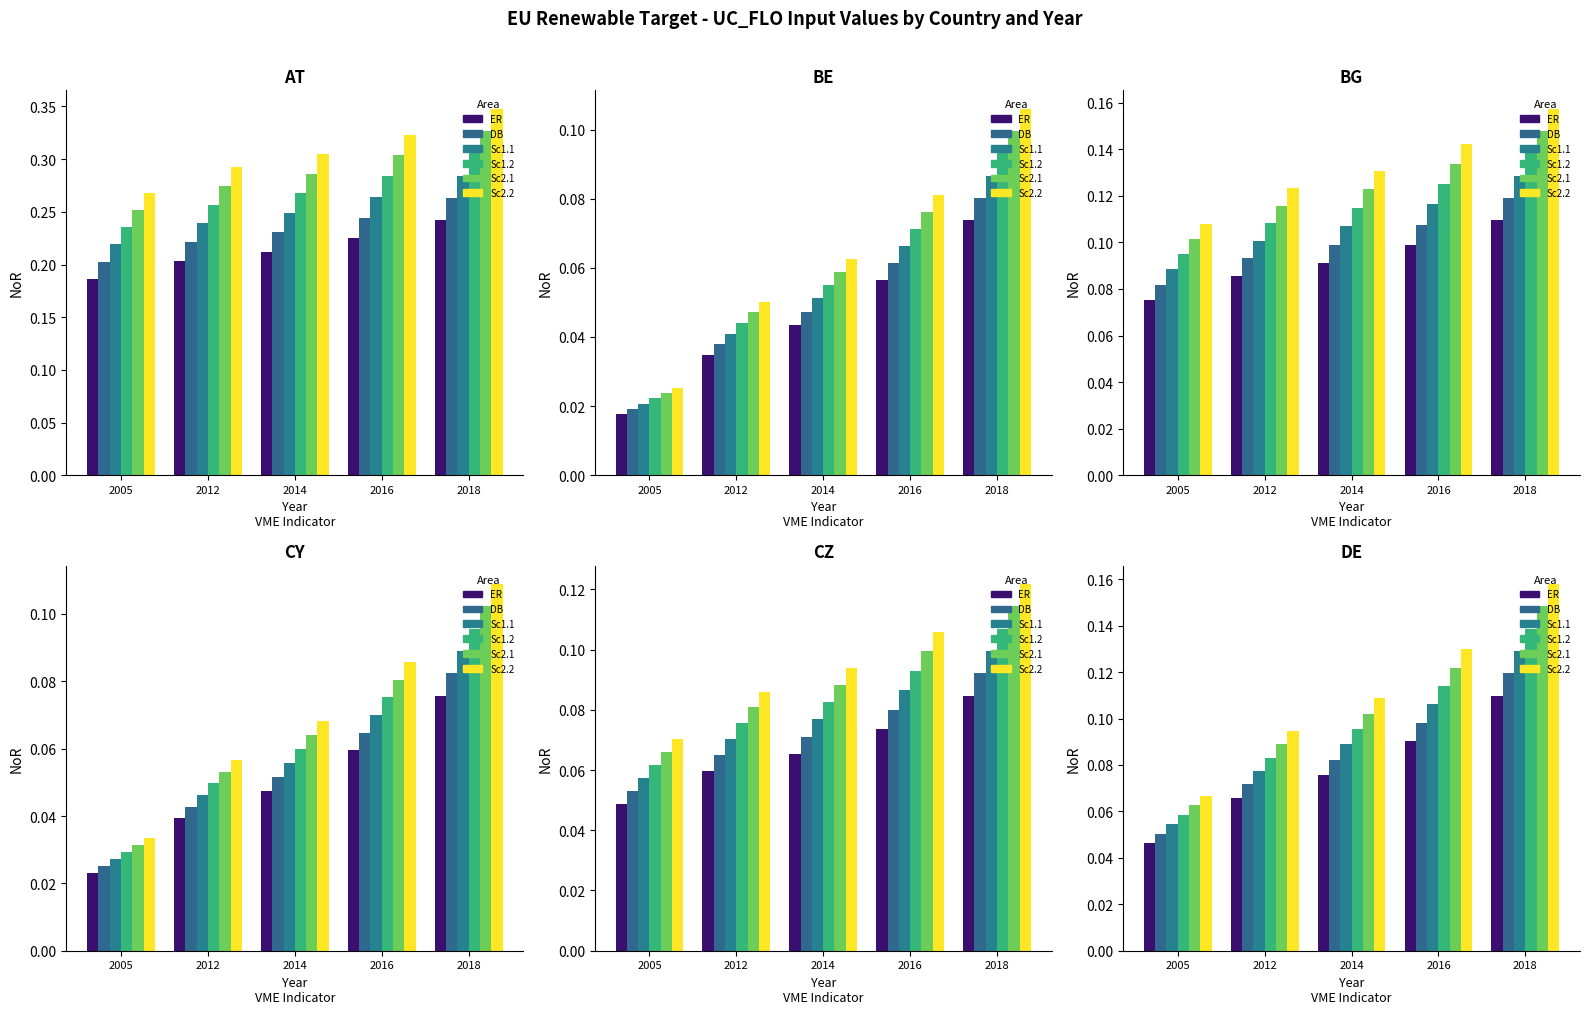

What is the approximate value of Sc1.1 at 2005?

0.1